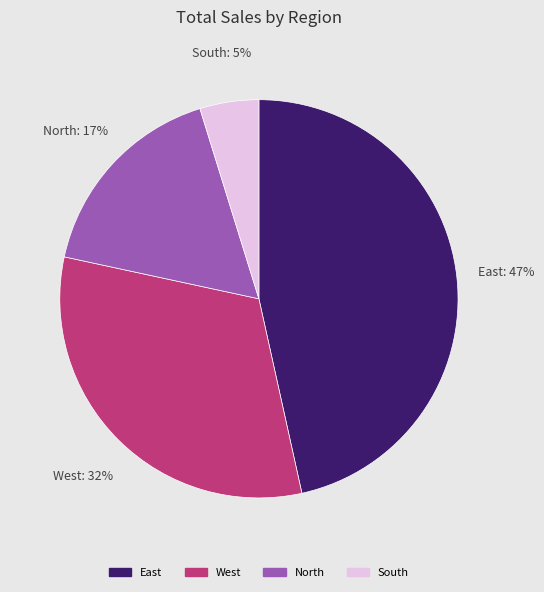

Count the number of slices in the pie.

4